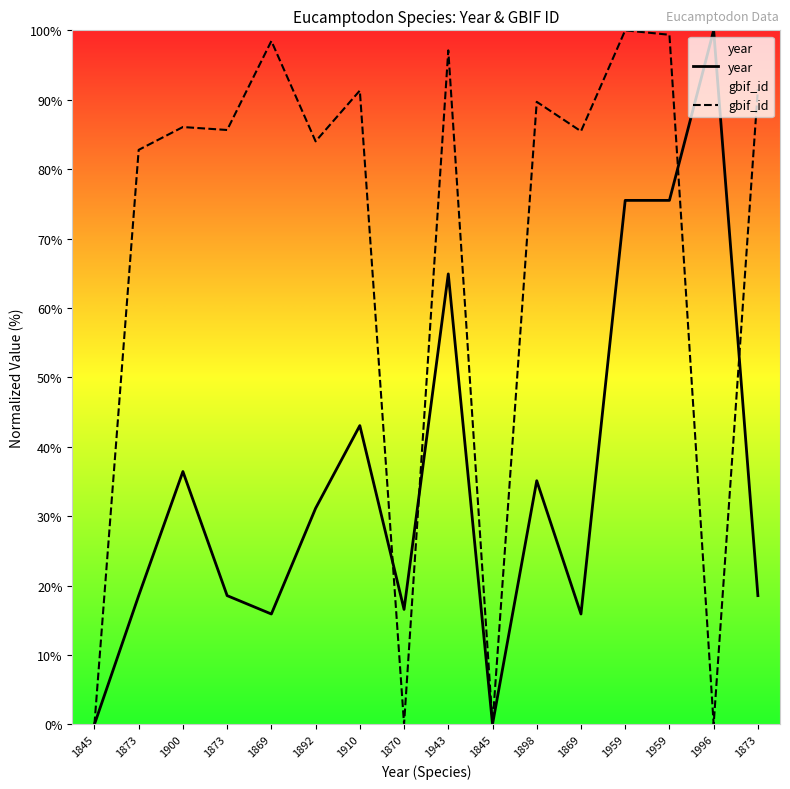

Reading left to right, transcribe all the data shown in this chart.

year: 1845=0.0	1873=18.5	1900=36.4	1873=18.5	1869=15.9	1892=31.1	1910=43.0	1870=16.6	1943=64.9	1845=0.0	1898=35.1	1869=15.9	1959=75.5	1959=75.5	1996=100.0	1873=18.5
gbif_id: 1845=0.0	1873=82.8	1900=86.1	1873=85.6	1869=98.5	1892=84.0	1910=91.3	1870=0.0	1943=97.1	1845=0.0	1898=89.7	1869=85.5	1959=100.0	1959=99.4	1996=0.0	1873=91.5